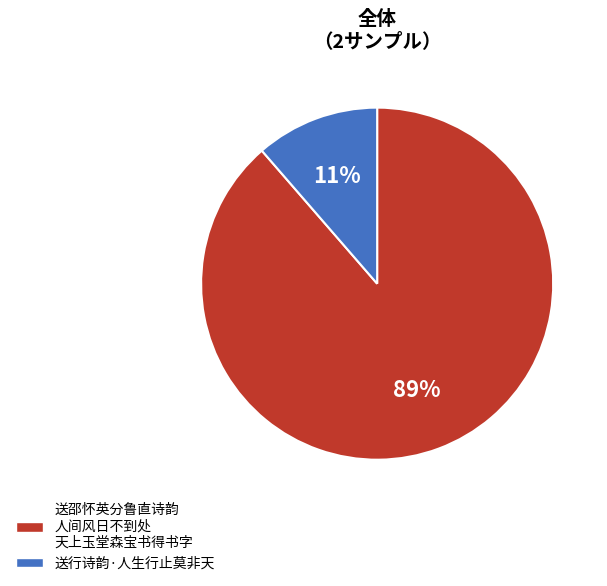

Is there a majority slice in this chart?

Yes